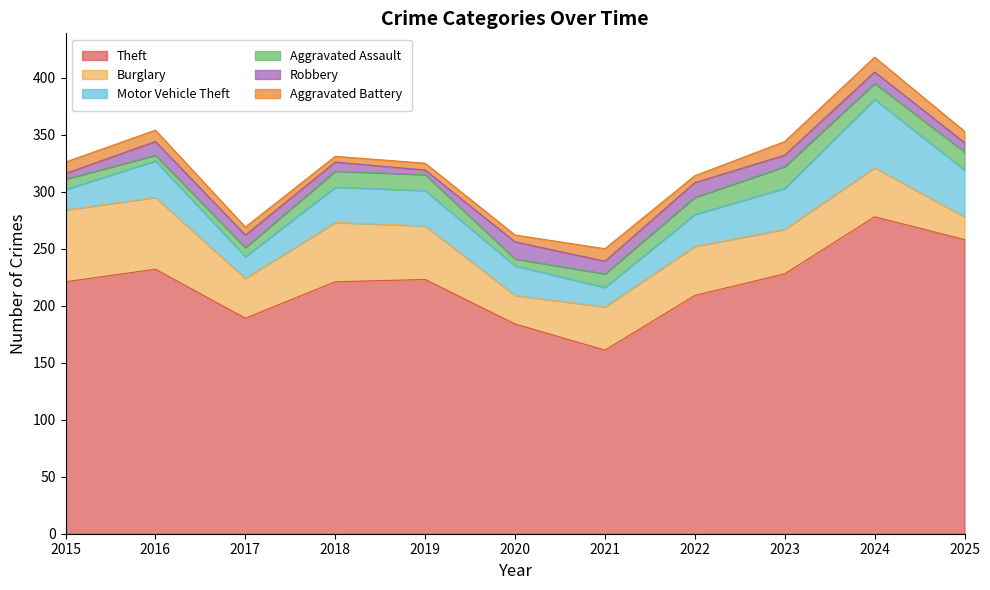

Is the value of Motor Vehicle Theft at 2015 greater than the value of Aggravated Battery at 2017?

Yes